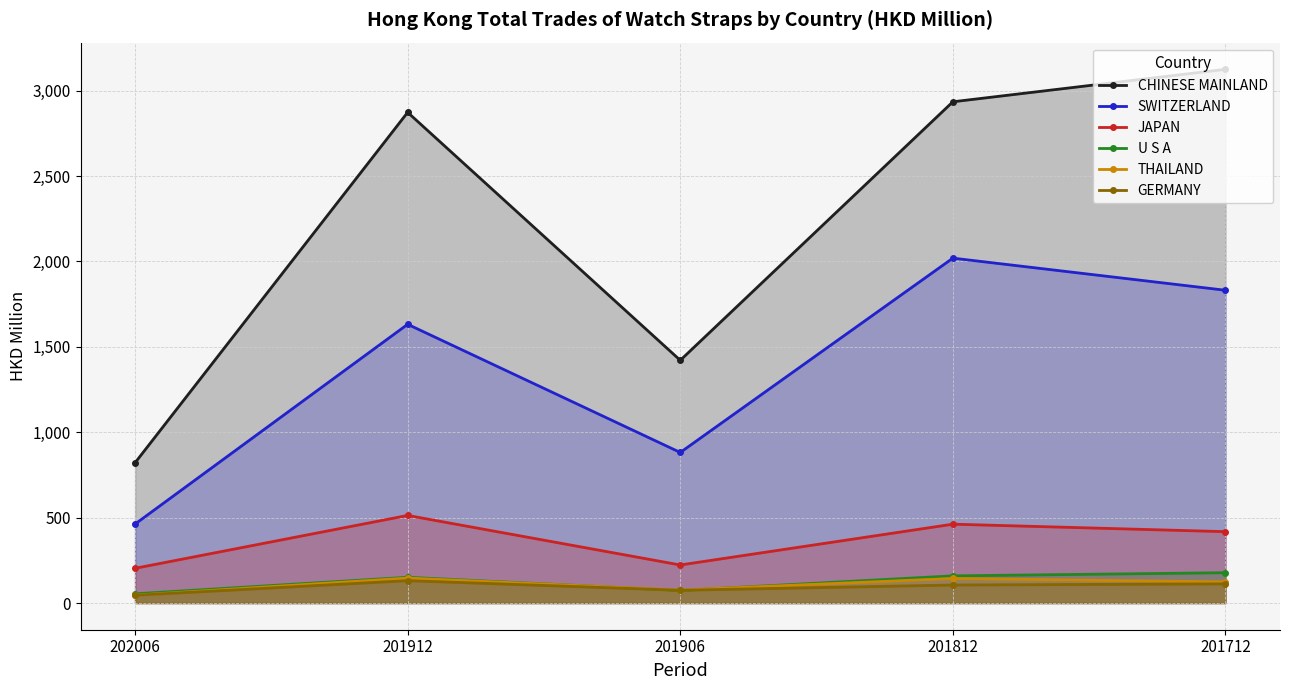

In JAPAN, how many points are higher than both neighbors (excluding endpoints)?

2